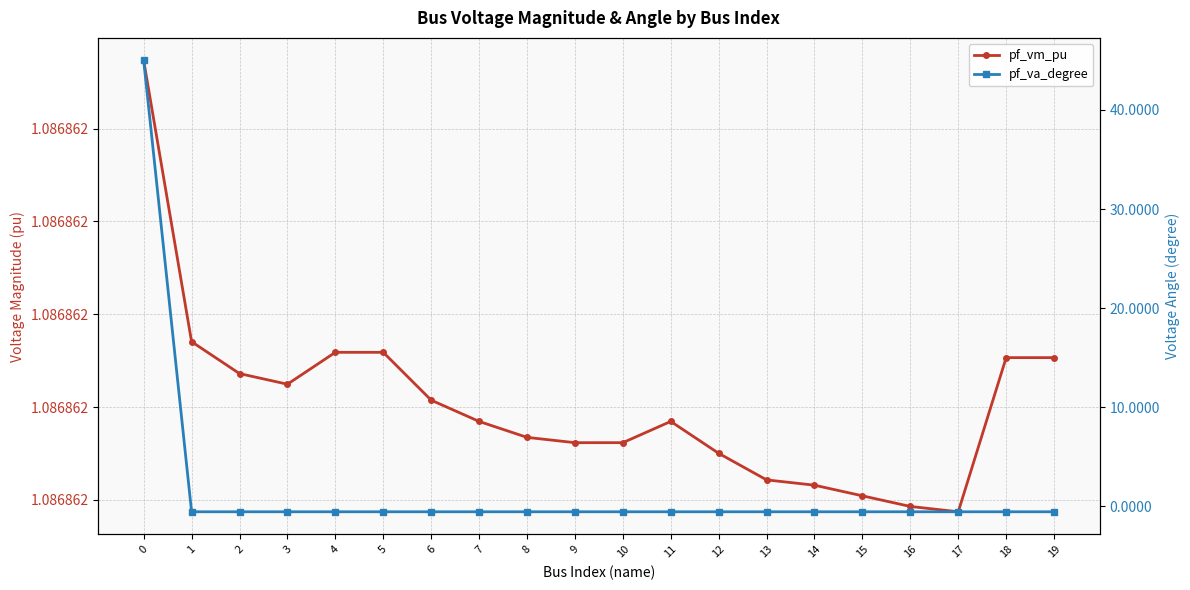

What is the smallest value displayed?

-0.6